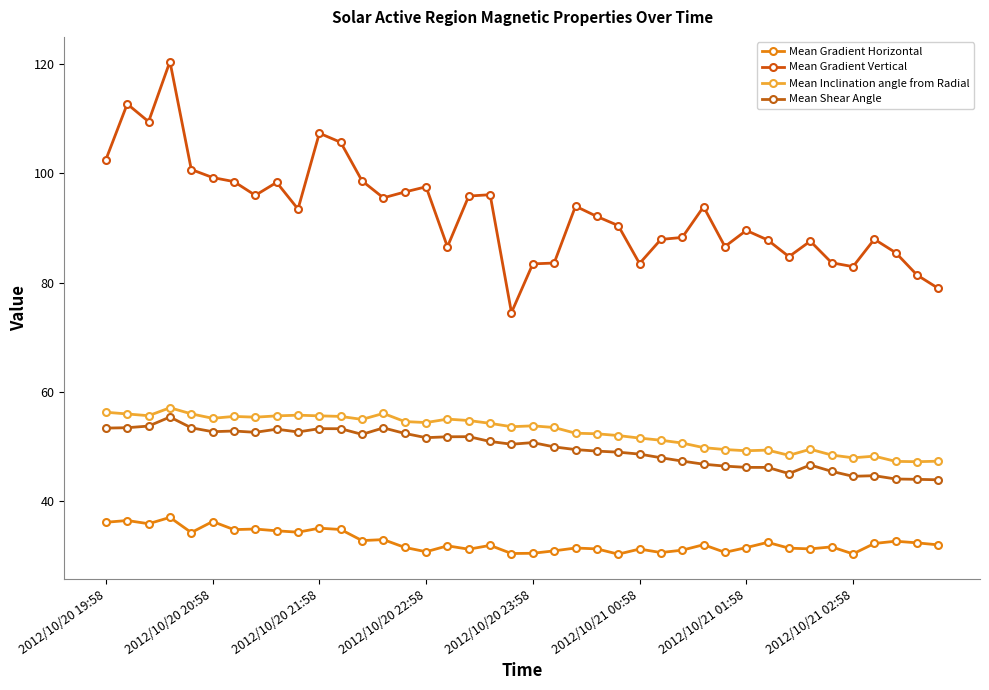

How many distinct data groups are displayed?

4